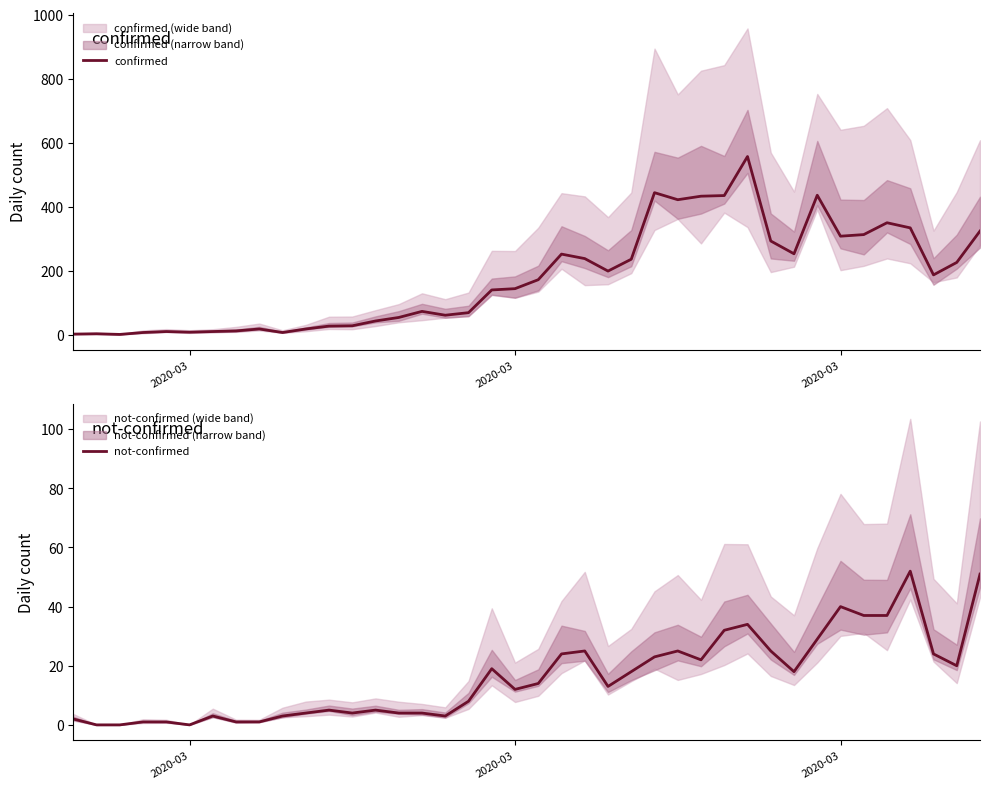

True or false: not-confirmed and confirmed cross at least once.

False